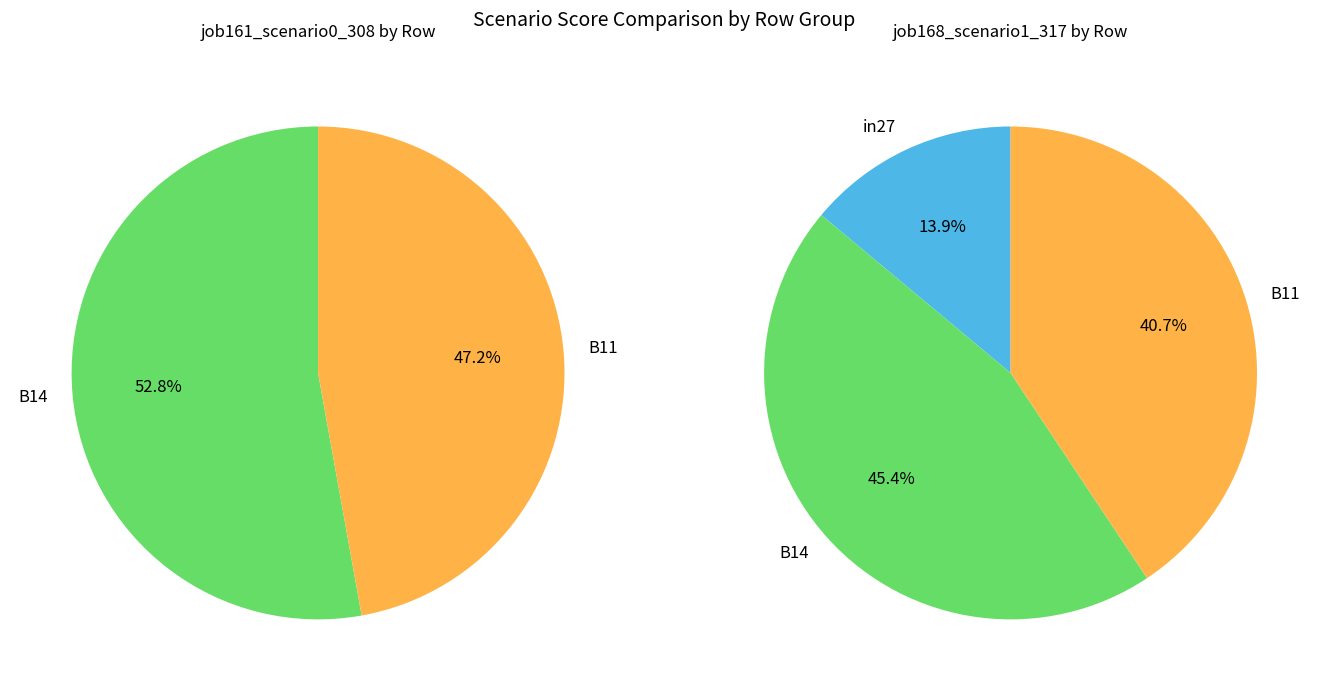

To the nearest percent, what portion does B14 represent?

53%